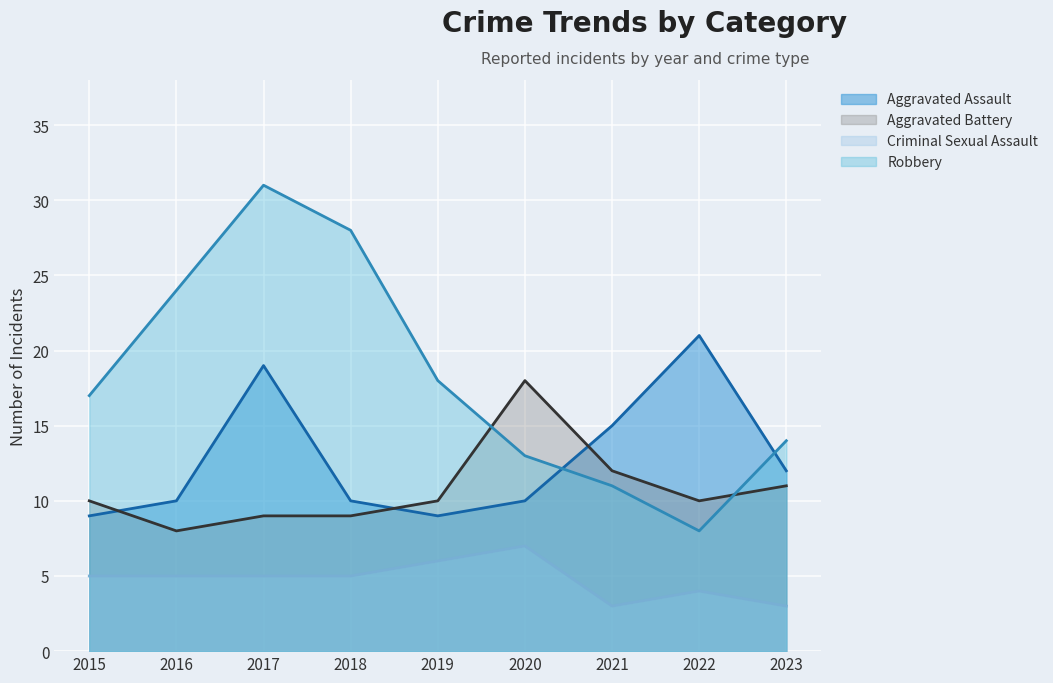

What is the sum of all Aggravated Assault values?

115